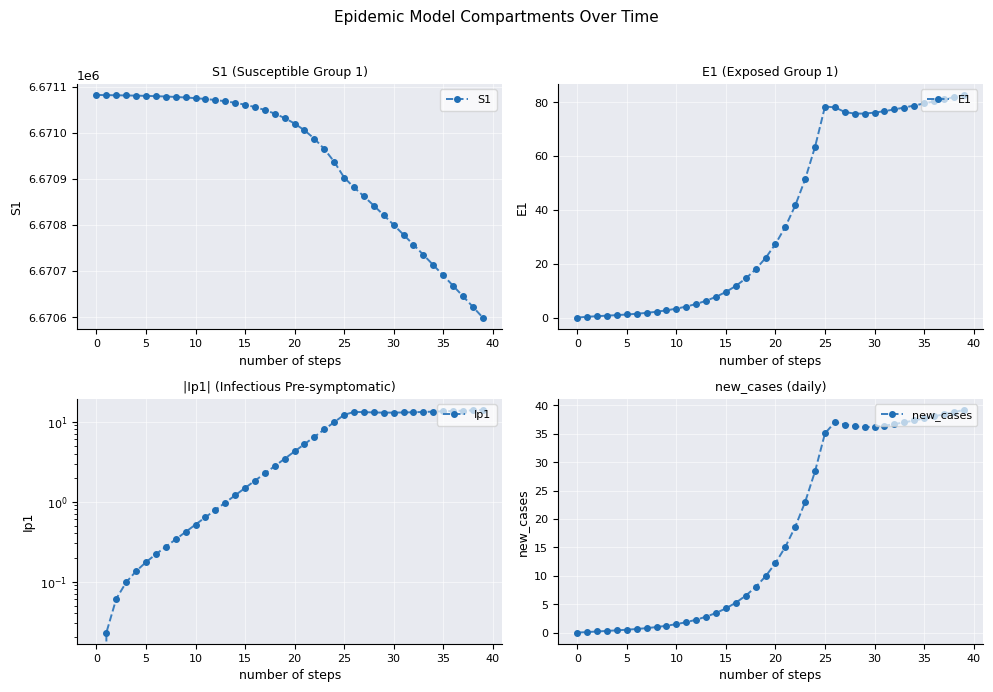

True or false: S1 has a value of 6670598.8 at 39.

True